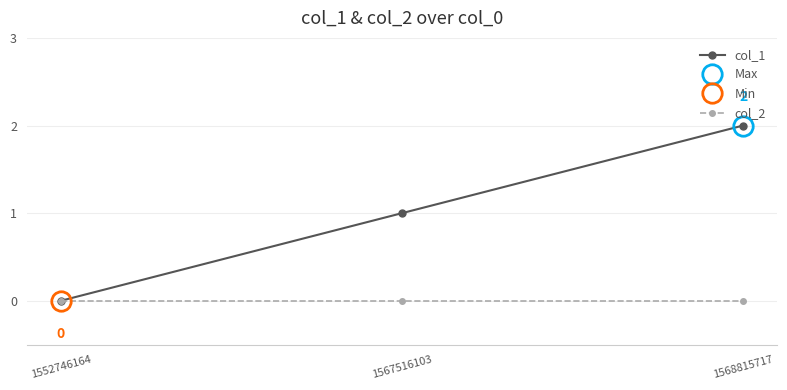

Reading right to left, extract all data points from this chart.

col_1: 1568815717=2	1567516103=1	1552746164=0
col_2: 1568815717=0	1567516103=0	1552746164=0